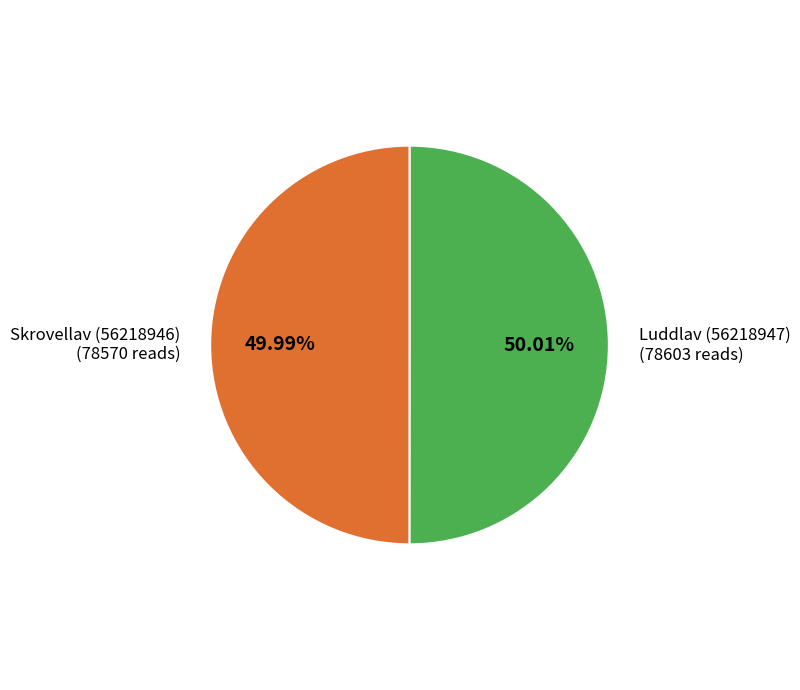

How many slices are in this pie chart?

2